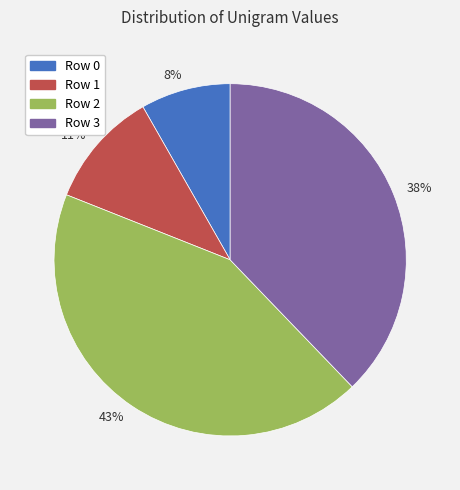

Rank the categories by value from lowest to highest.

8%, 11%, 38%, 43%